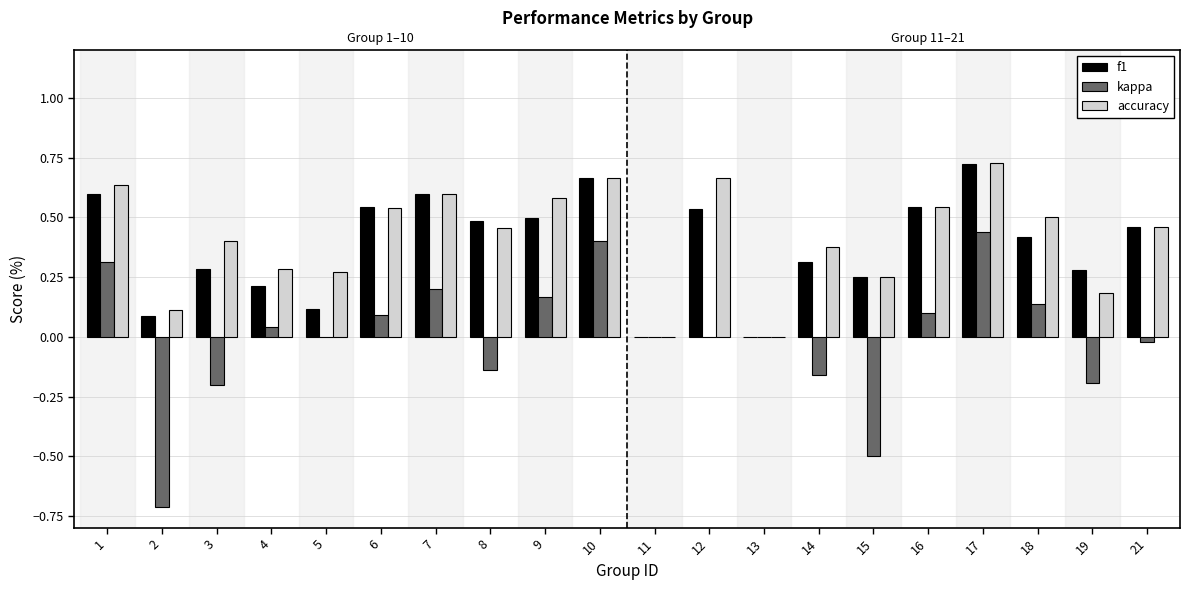

What is the difference between the second highest and second lowest values in the accuracy series?

0.7